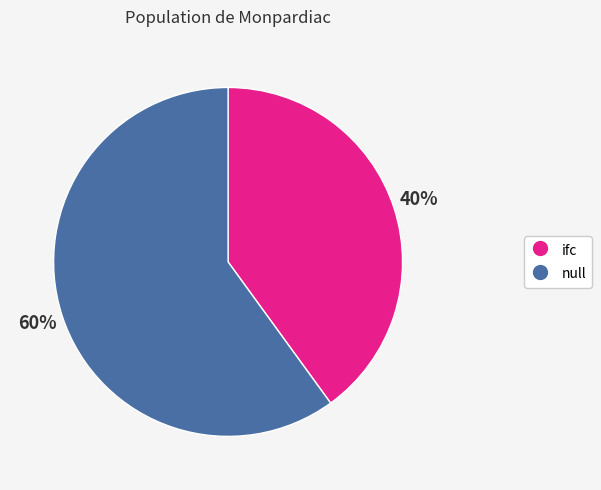

What is the smallest slice in the pie chart?

ifc